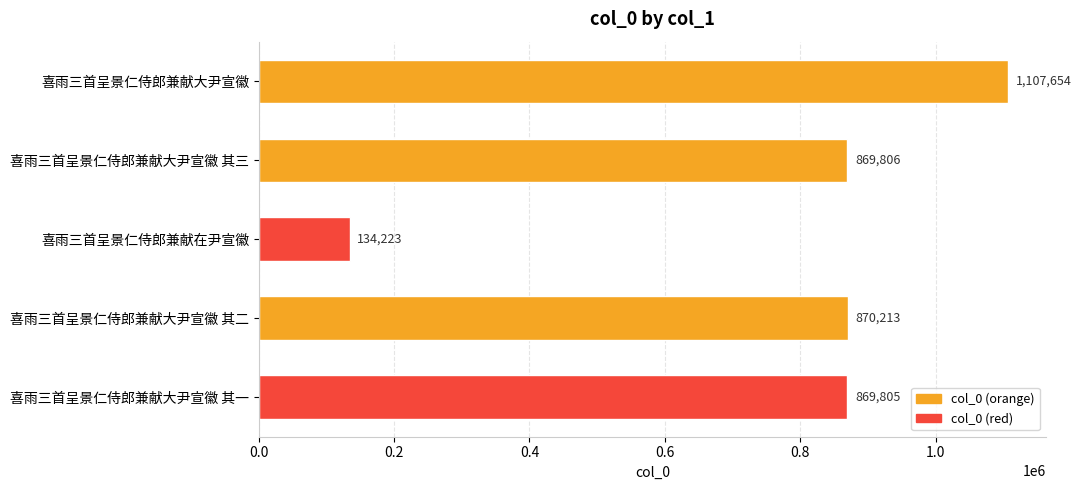

Is it true that the value at 喜雨三首呈景仁侍郎兼献在尹宣徽 is 229439?

False